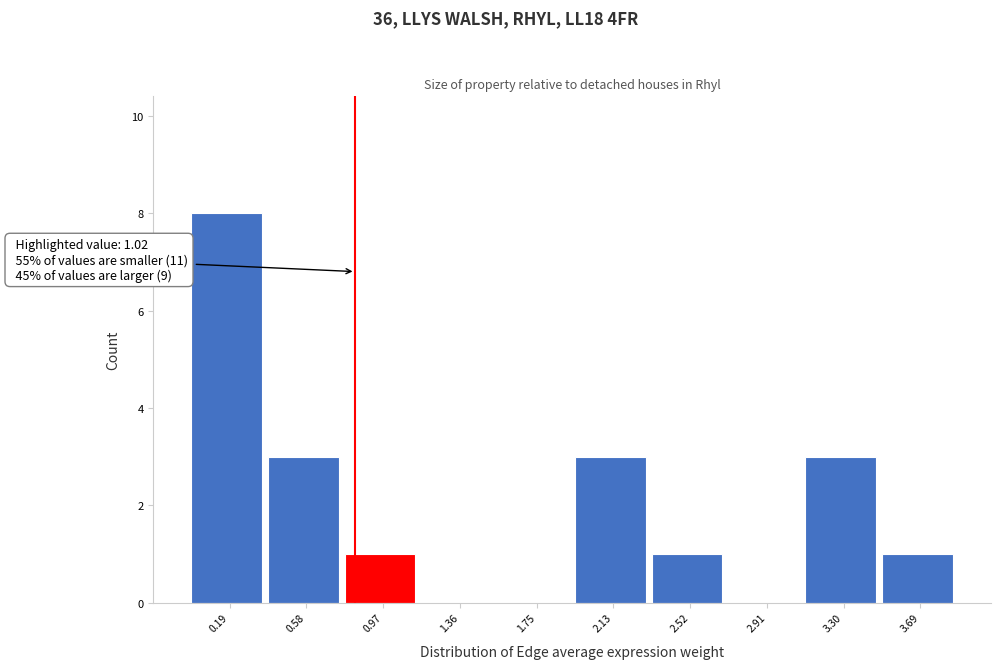

Reading left to right, list all the values displayed in this chart.

0.19=8	0.58=3	0.97=1	1.36=0	1.75=0	2.13=3	2.52=1	2.91=0	3.30=3	3.69=1